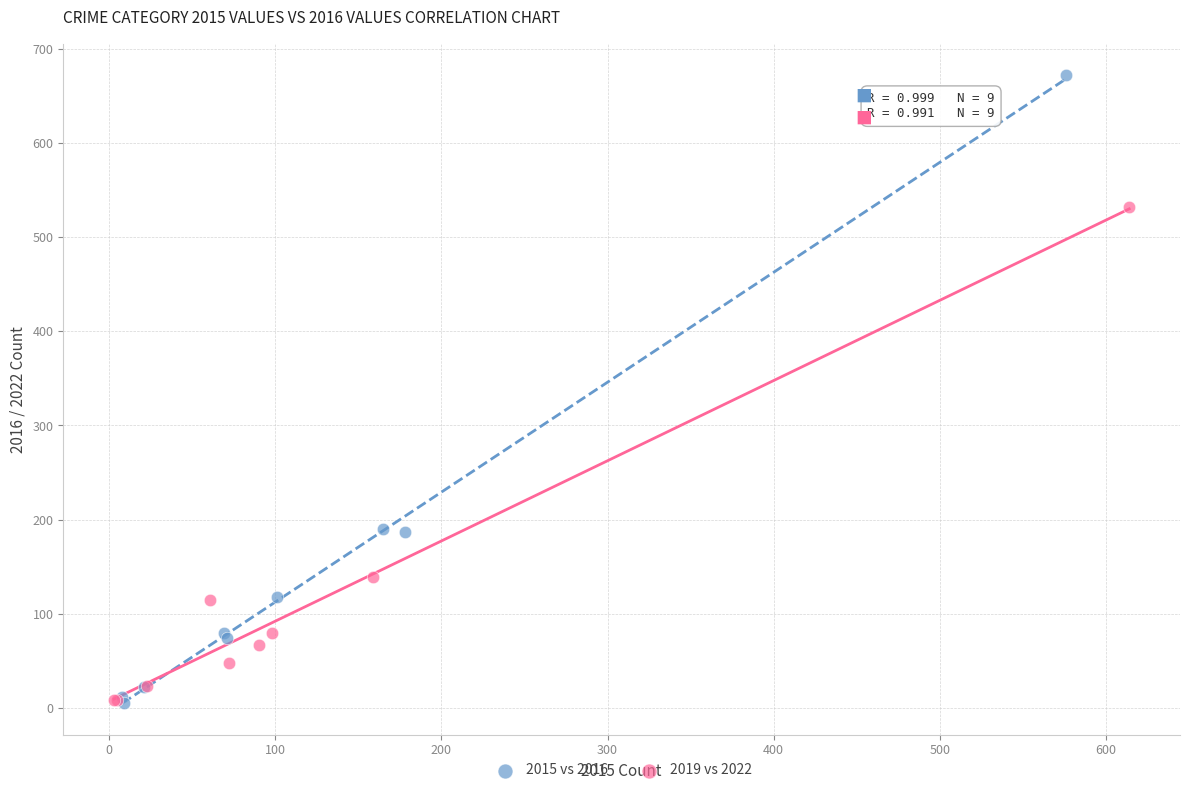

Which series has the largest Y range (max minus min)?

2015 vs 2016